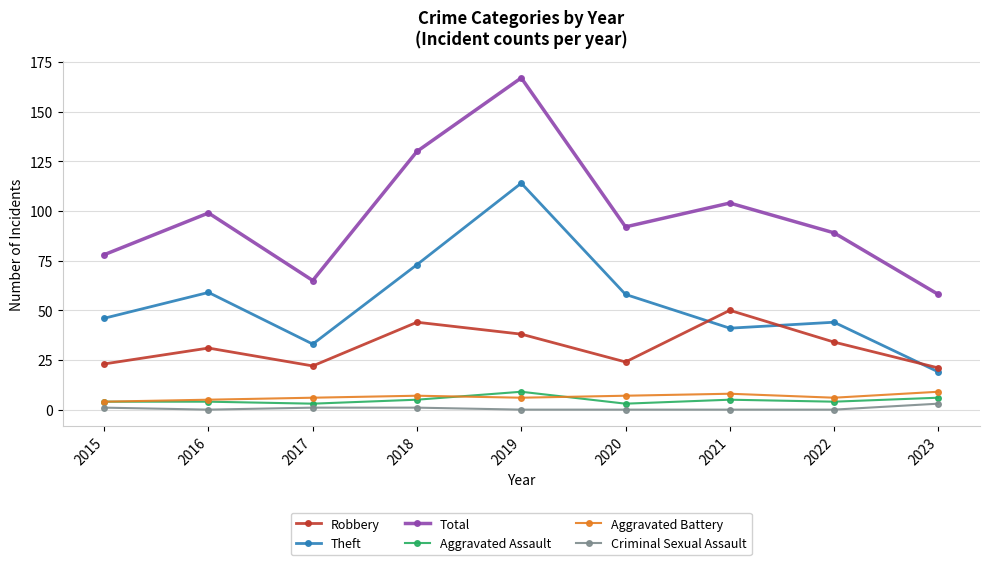

At which category is the sum across all series the highest?

2019